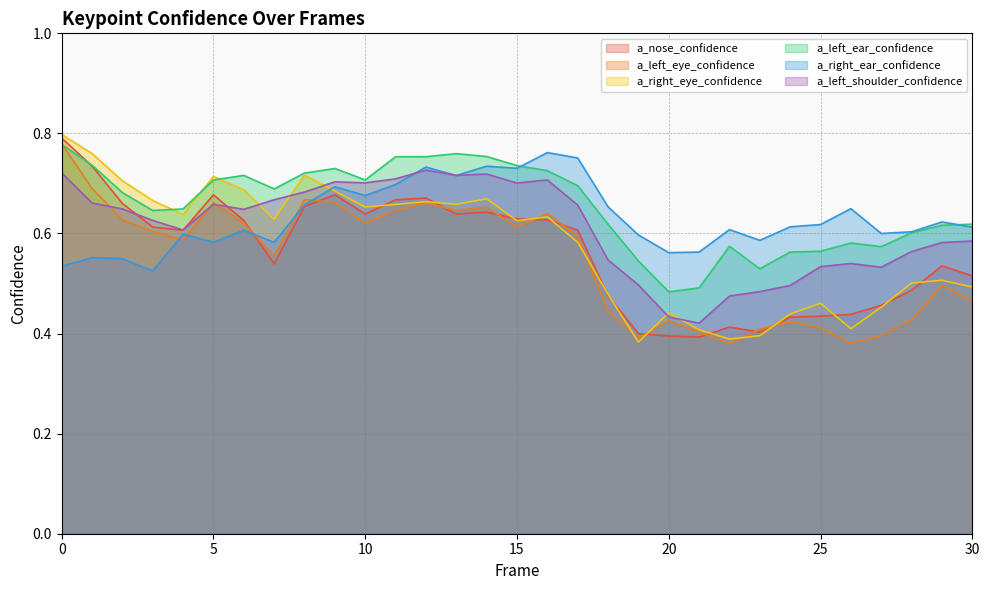

What is the value of the a_left_shoulder_confidence point at the 6th from the left?

0.7